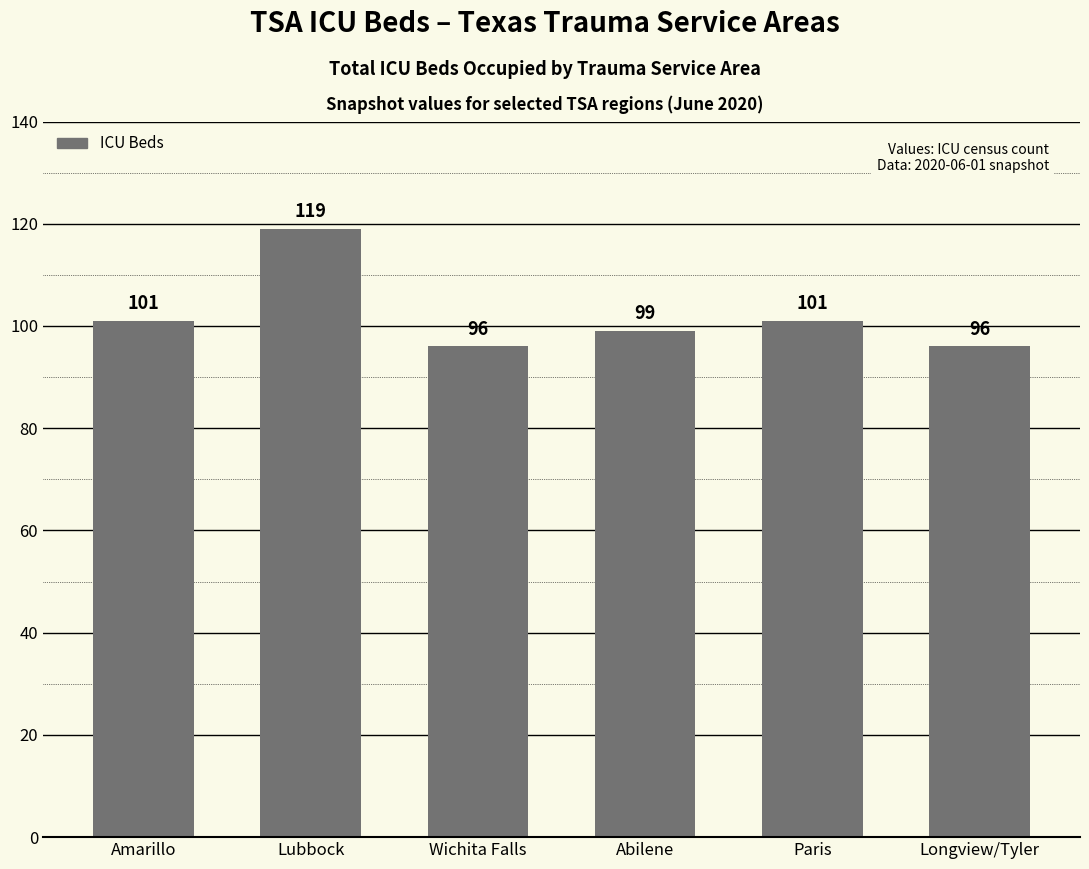

Approximately how many times larger is the value at Abilene compared to Lubbock?

0.8